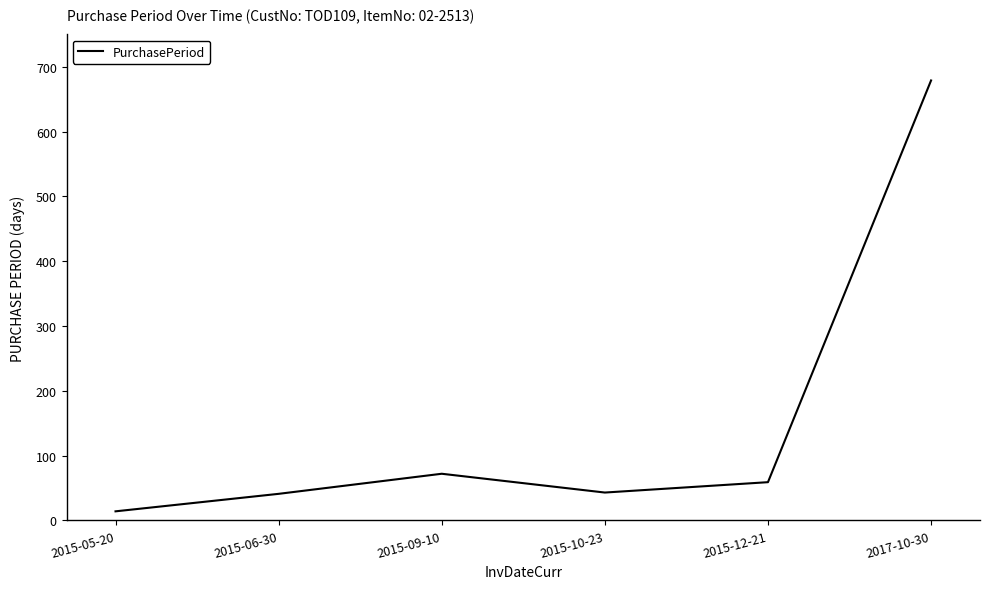

Does the chart have visible grid lines?

No